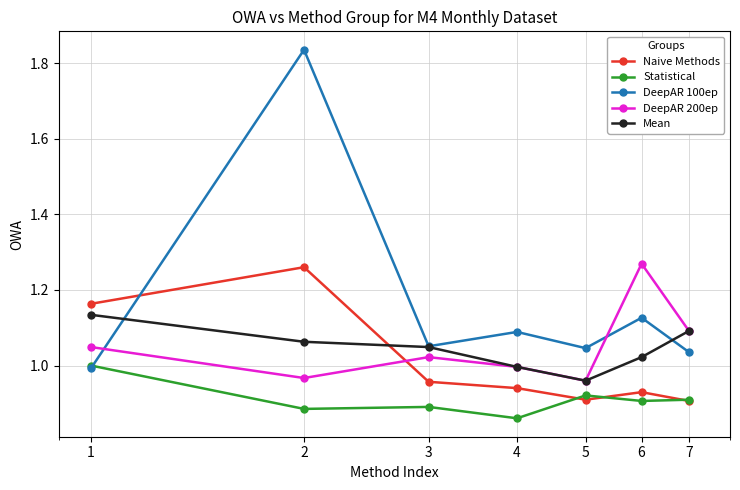

How many times do DeepAR 100ep and DeepAR 200ep cross each other?

2